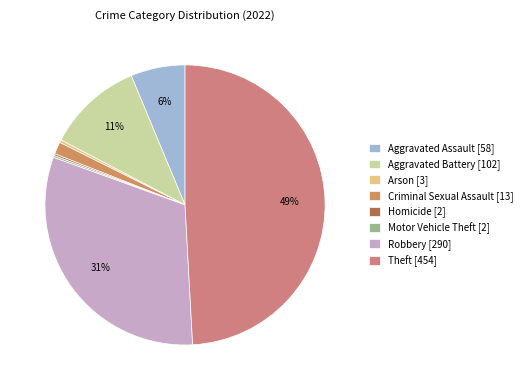

Is there any slice that represents more than half of the pie?

No